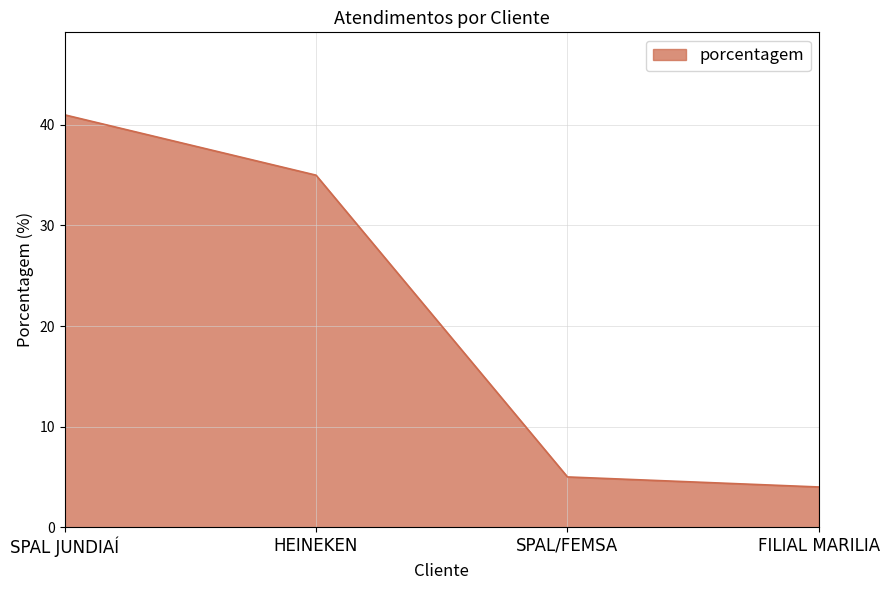

Rank the categories by value from lowest to highest.

FILIAL MARILIA, SPAL/FEMSA, HEINEKEN, SPAL JUNDIAÍ